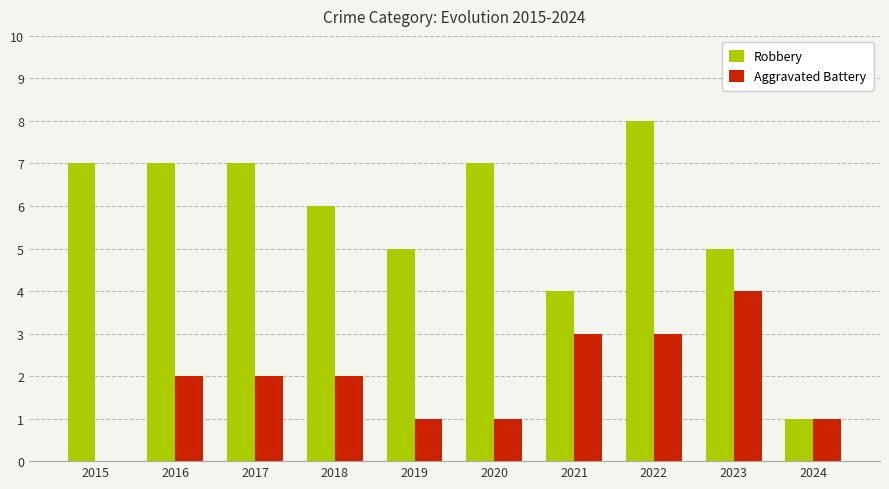

Reading right to left, extract all data points from this chart.

Robbery: 1	5	8	4	7	5	6	7	7	7
Aggravated Battery: 1	4	3	3	1	1	2	2	2	0